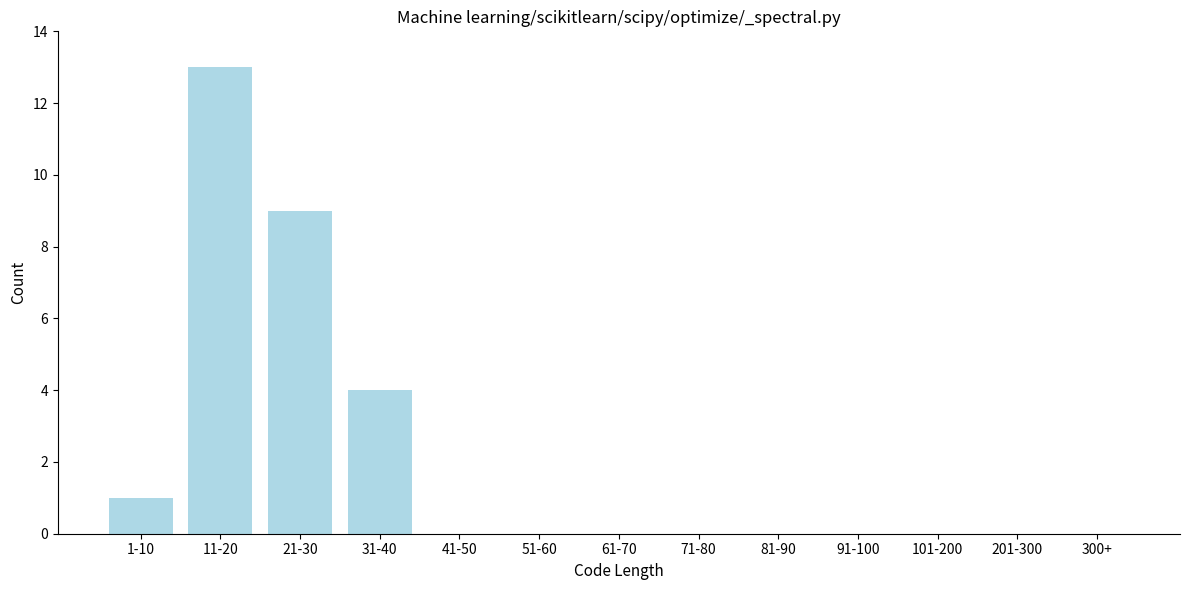

Reading left to right, transcribe all the data shown in this chart.

1-10=1	11-20=13	21-30=9	31-40=4	41-50=0	51-60=0	61-70=0	71-80=0	81-90=0	91-100=0	101-200=0	201-300=0	300+=0